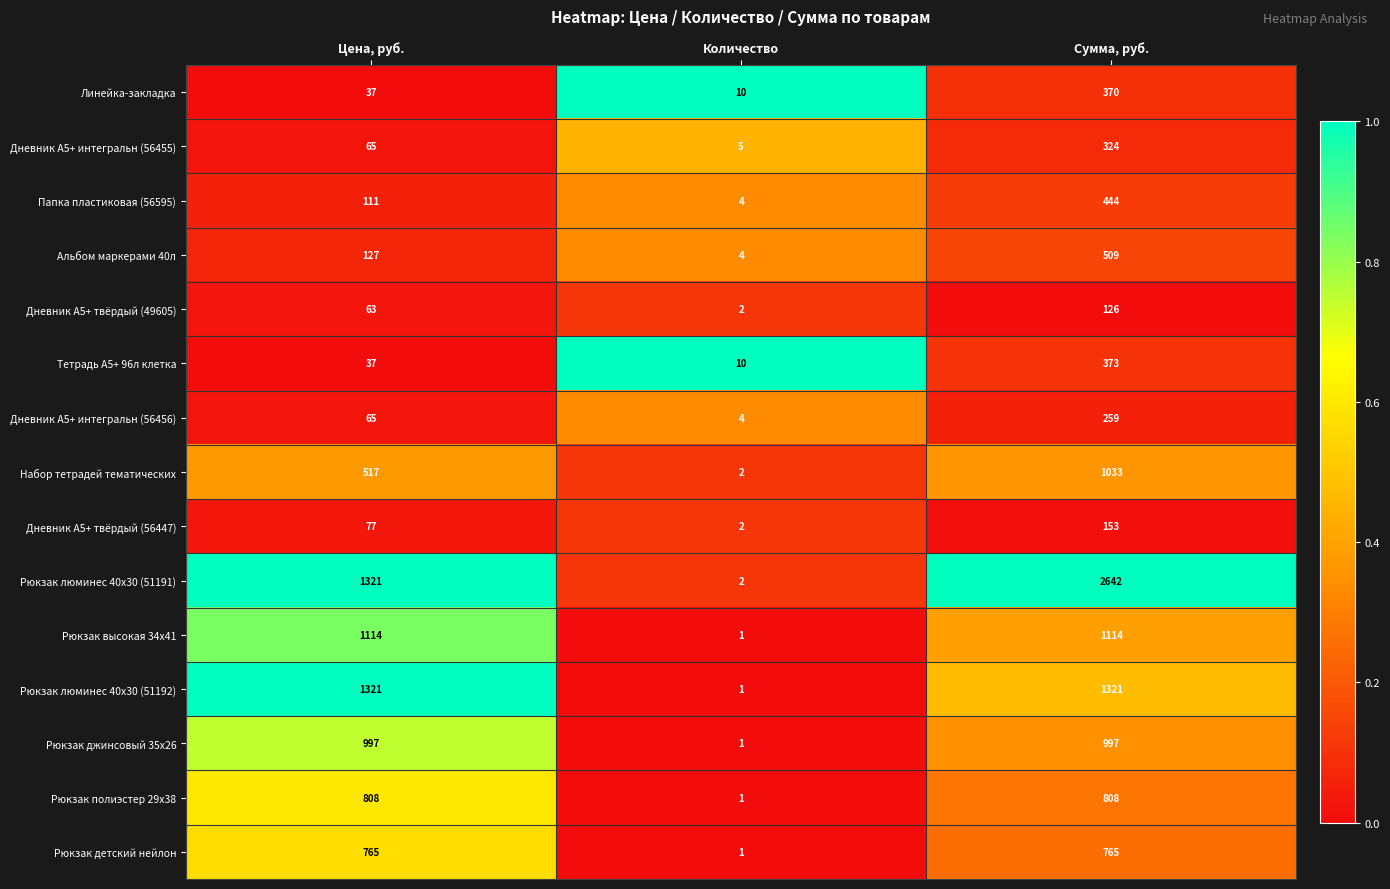

Rank the series by their maximum value, from highest to lowest.

Рюкзак люминес 40х30 (51191), Рюкзак люминес 40х30 (51192), Рюкзак высокая 34х41, Набор тетрадей тематических, Рюкзак джинсовый 35х26, Рюкзак полиэстер 29x38, Рюкзак детский нейлон, Альбом маркерами 40л, Папка пластиковая (56595), Тетрадь А5+ 96л клетка, Линейка-закладка, Дневник А5+ интегральн (56455), Дневник А5+ интегральн (56456), Дневник А5+ твёрдый (56447), Дневник А5+ твёрдый (49605)